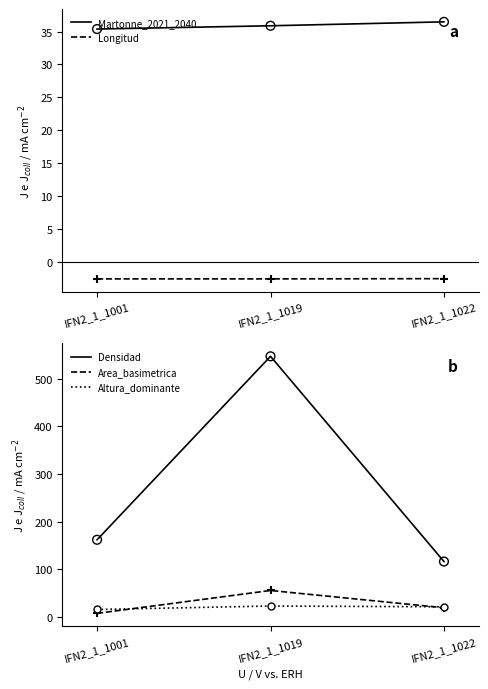

Is the value of Densidad at IFN2_1_1001 greater than the value of Area_basimetrica at IFN2_1_1019?

Yes